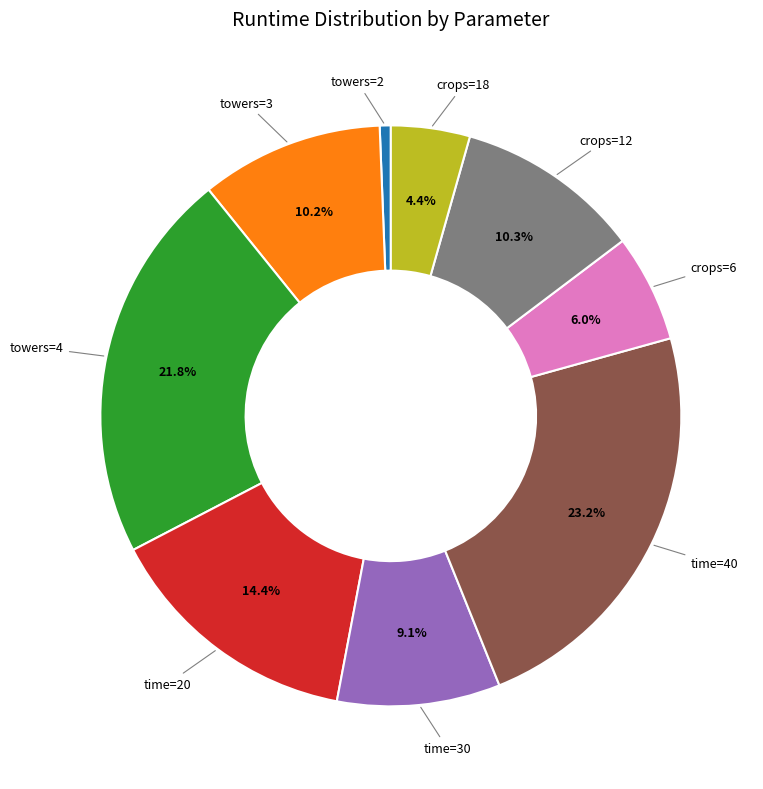

Does any single category account for the majority?

No